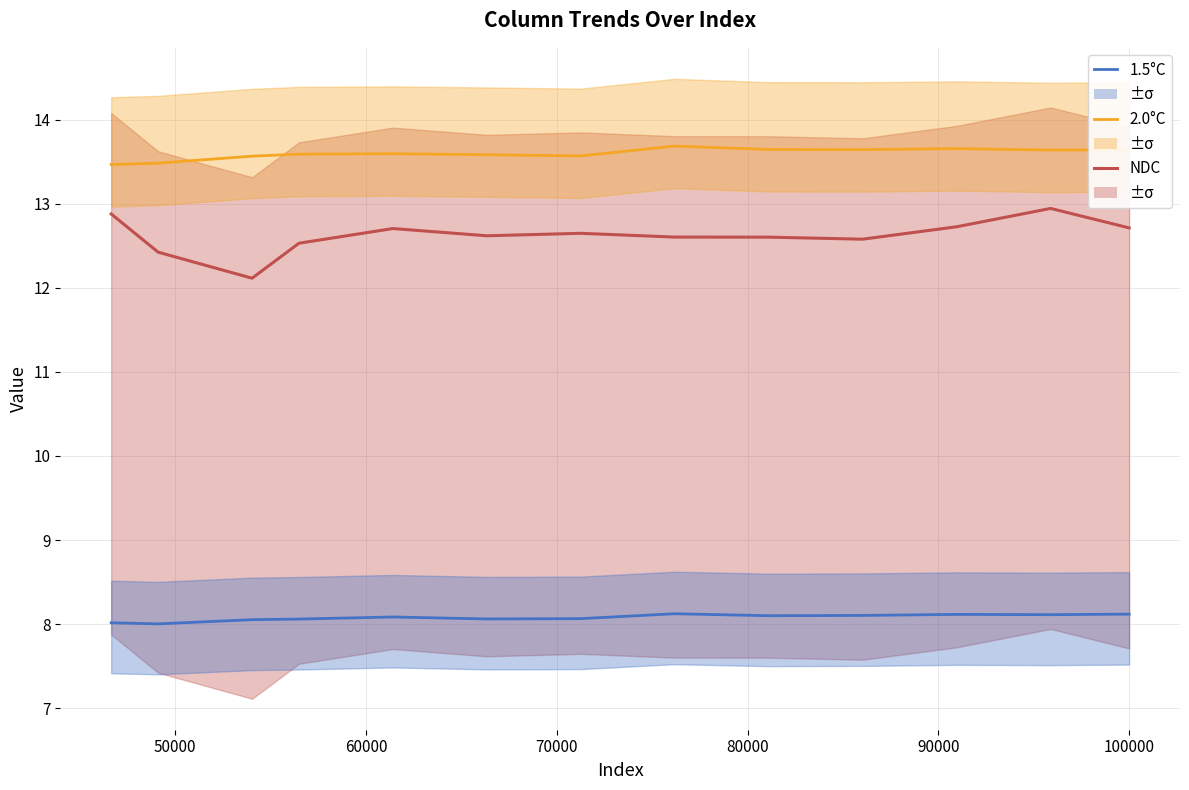

What is the minimum value shown in the chart?

8.0